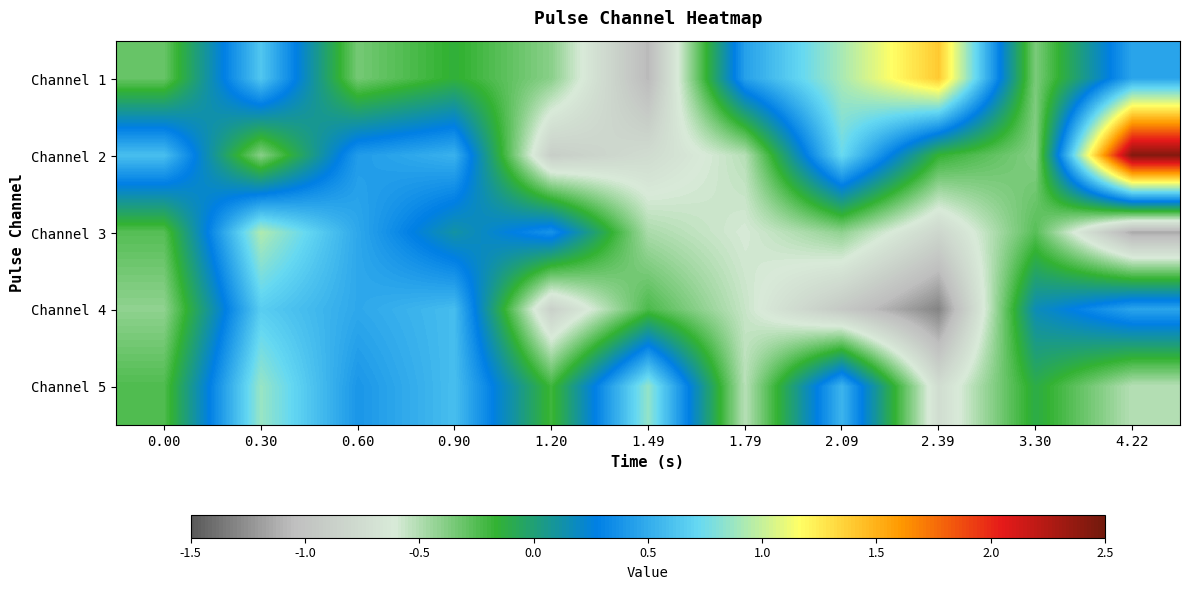

What is the total value across all series at 1.49?

-1.7